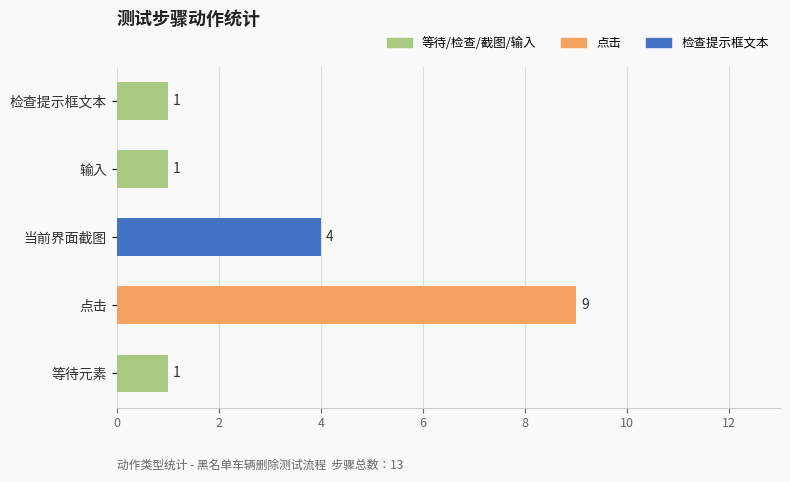

True or false: the data shows 6 at 当前界面截图.

False